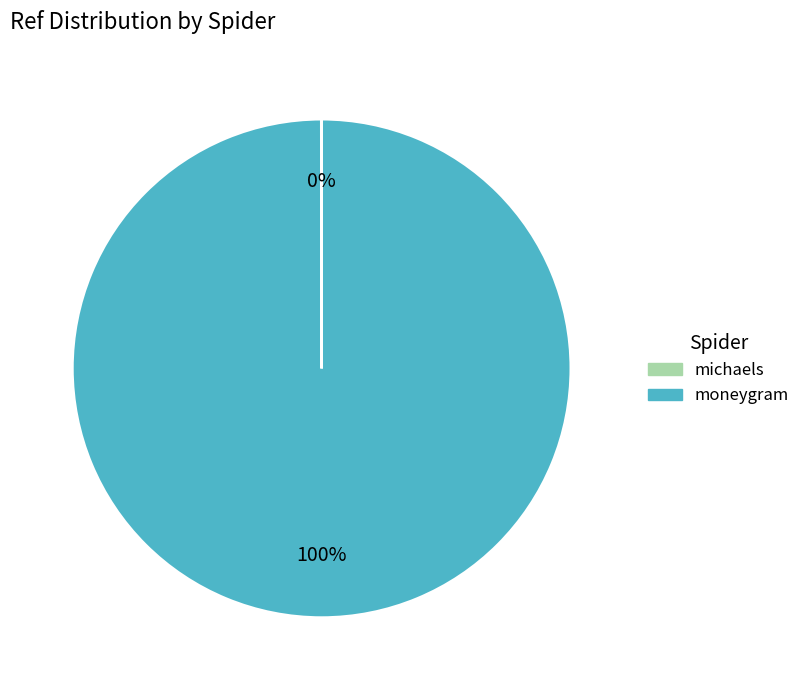

What is the majority slice?

moneygram